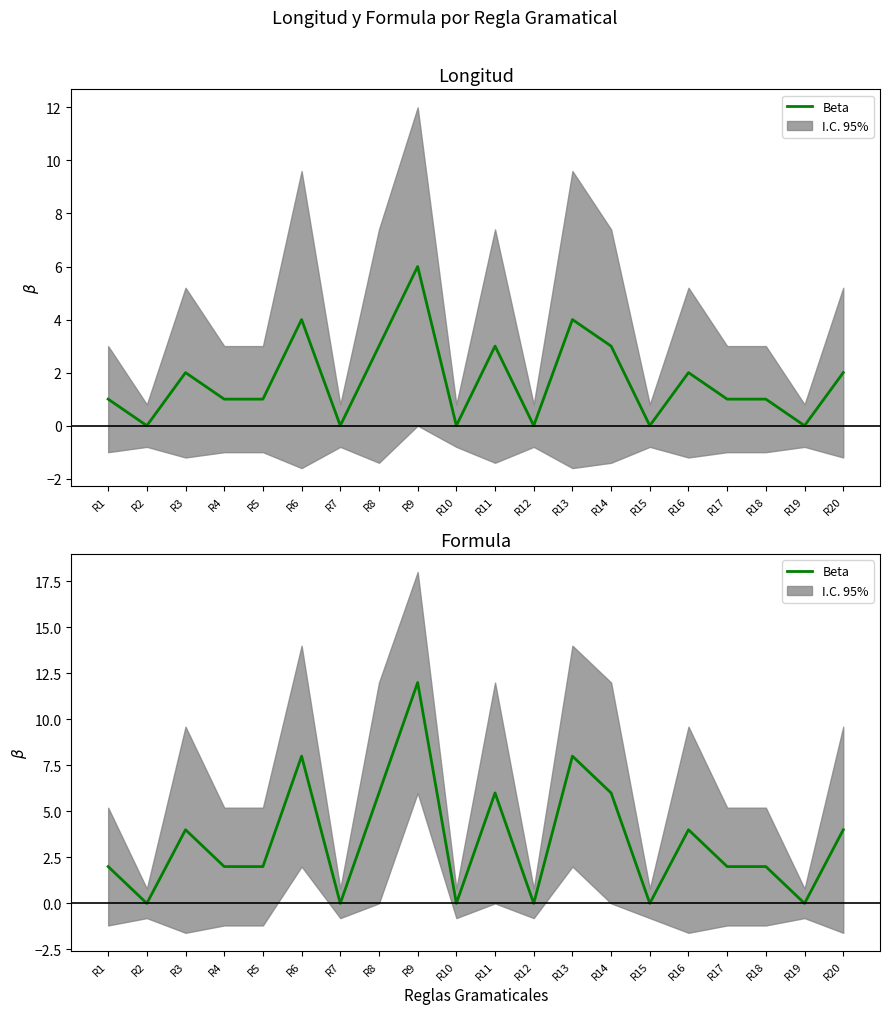

List the labels in order of value, largest first.

R9, R6, R13, R8, R11, R14, R3, R16, R20, R1, R4, R5, R17, R18, R2, R7, R10, R12, R15, R19